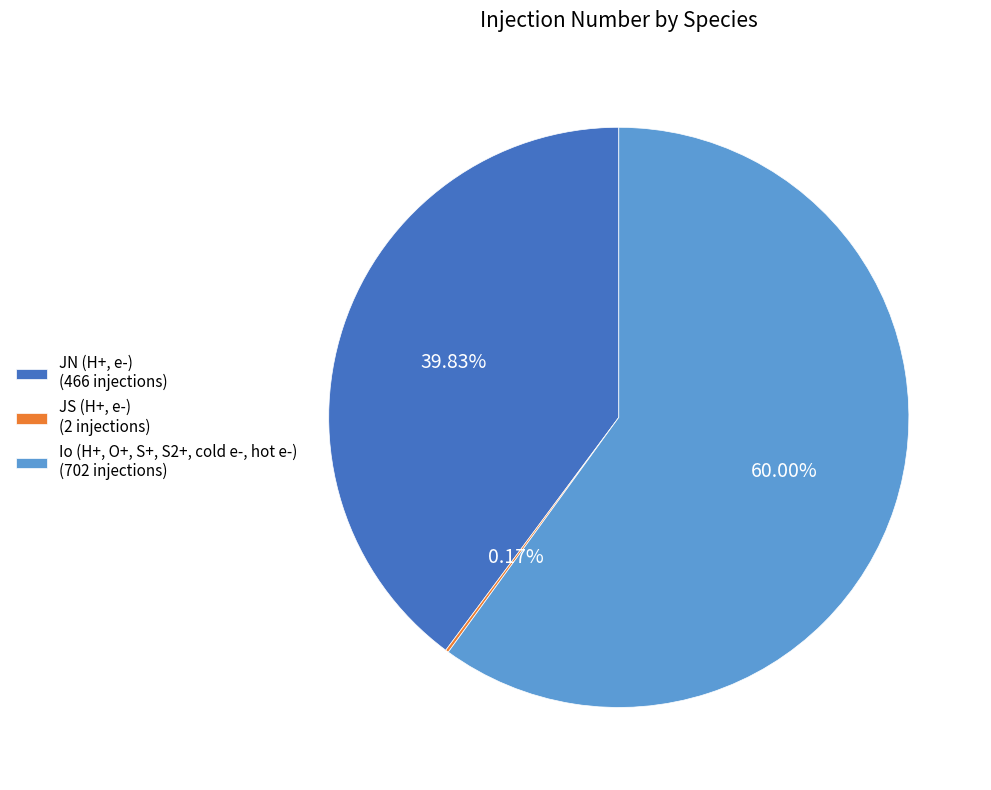

Is there any slice that represents more than half of the pie?

Yes